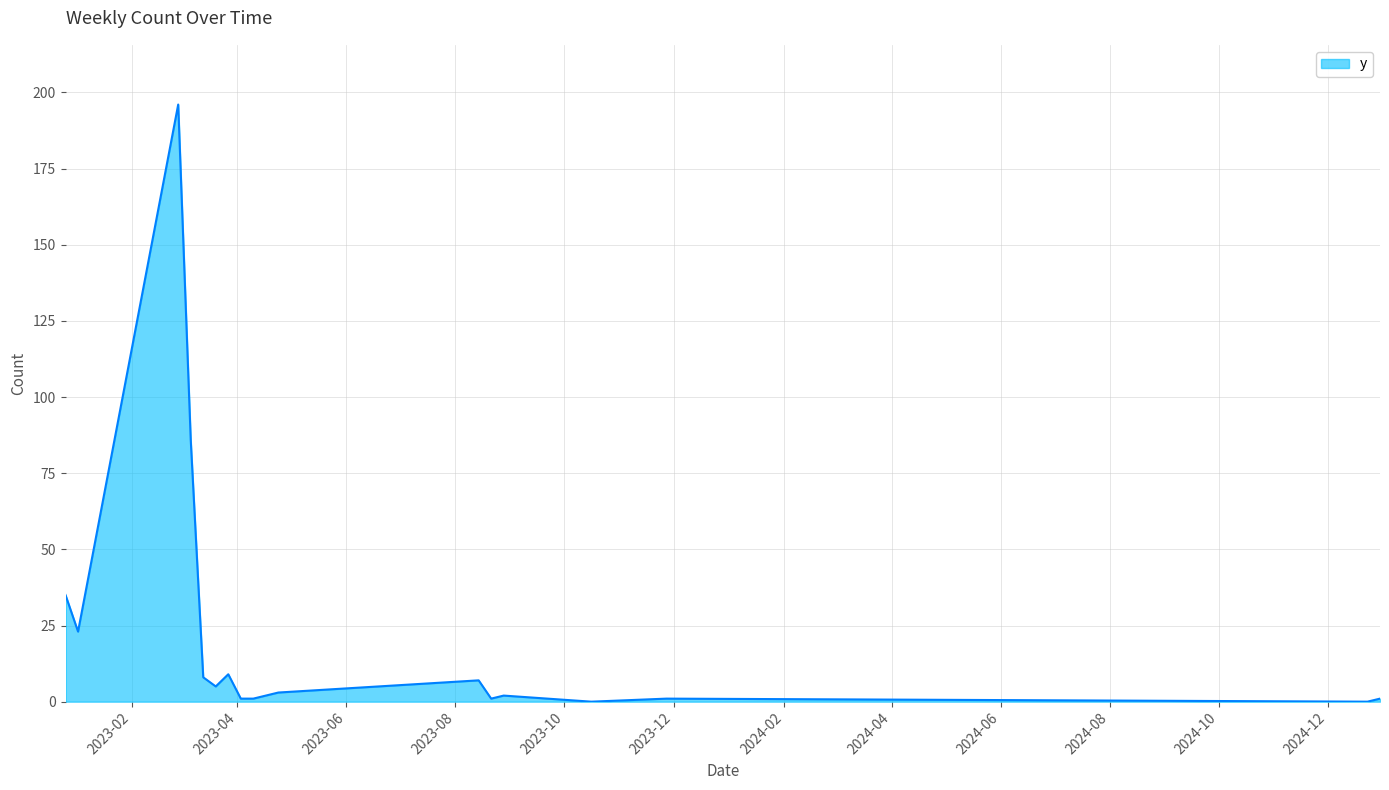

What is the difference between the maximum and minimum values?

196